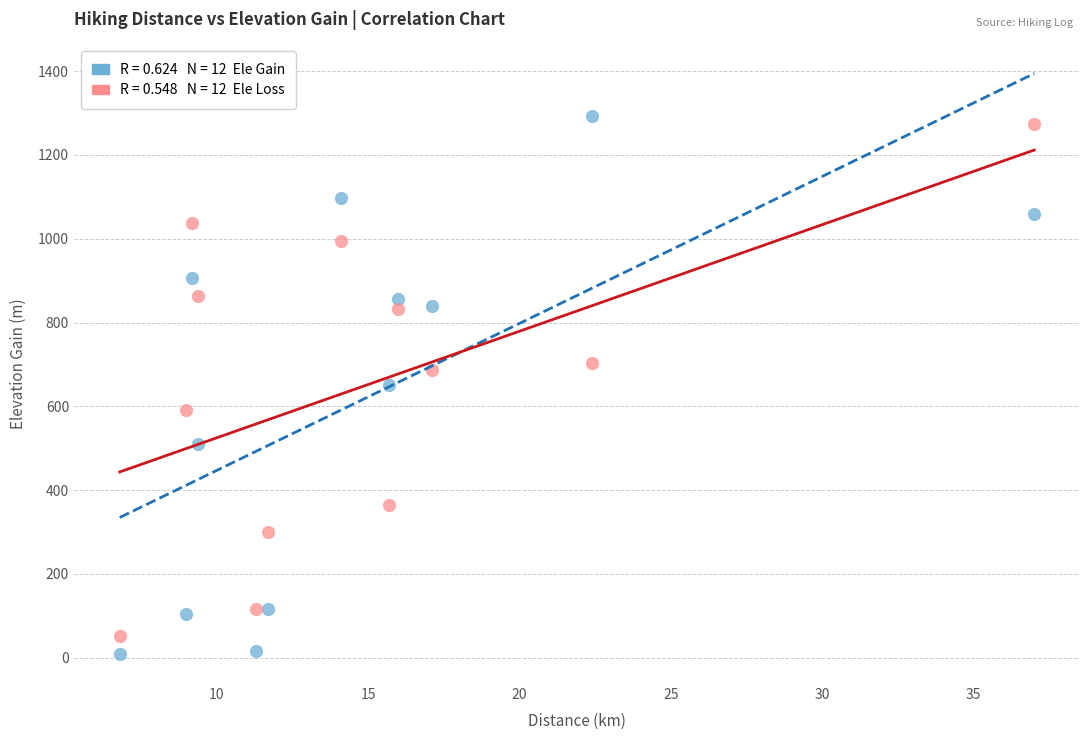

Across all data points, what is the range of Y values (max minus min)?

1283